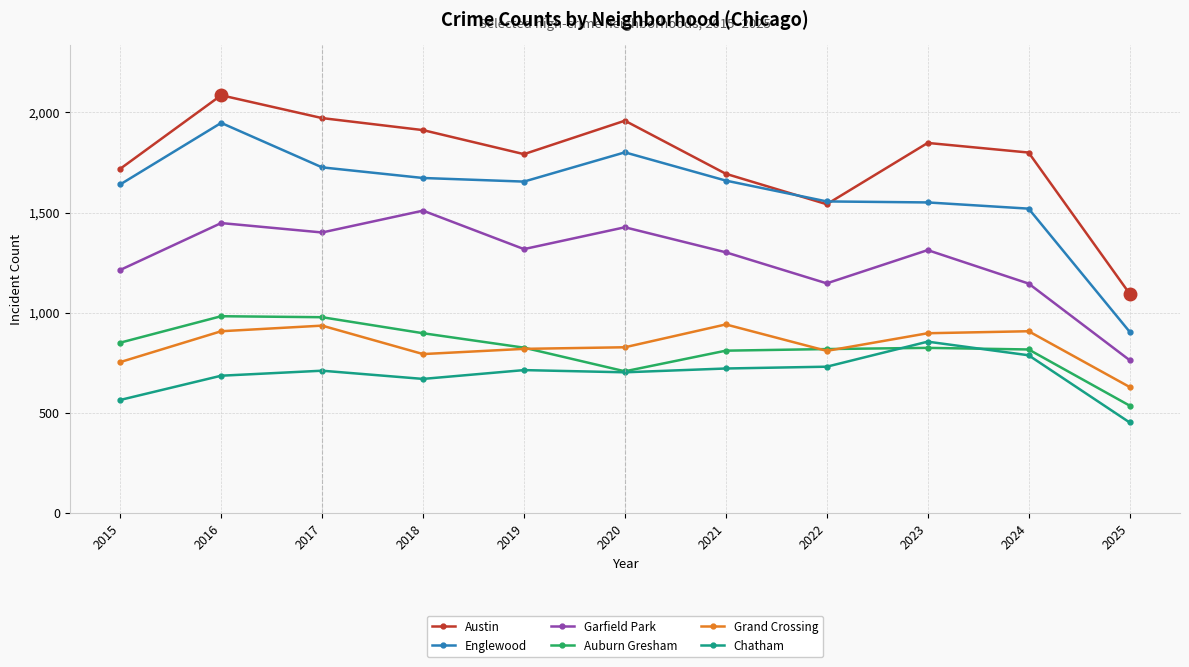

How many series are shown in this chart?

6